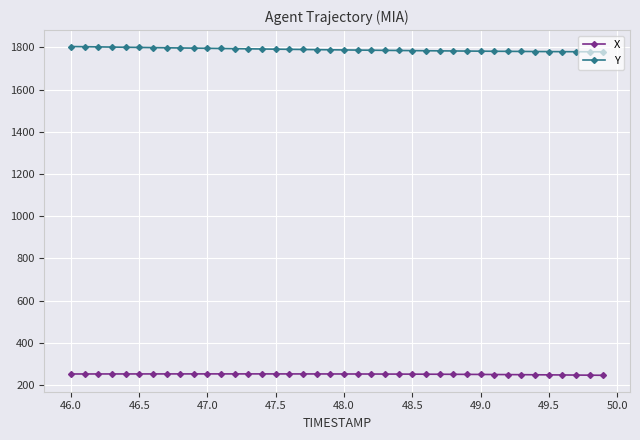

Which series has the largest total across all categories?

Y